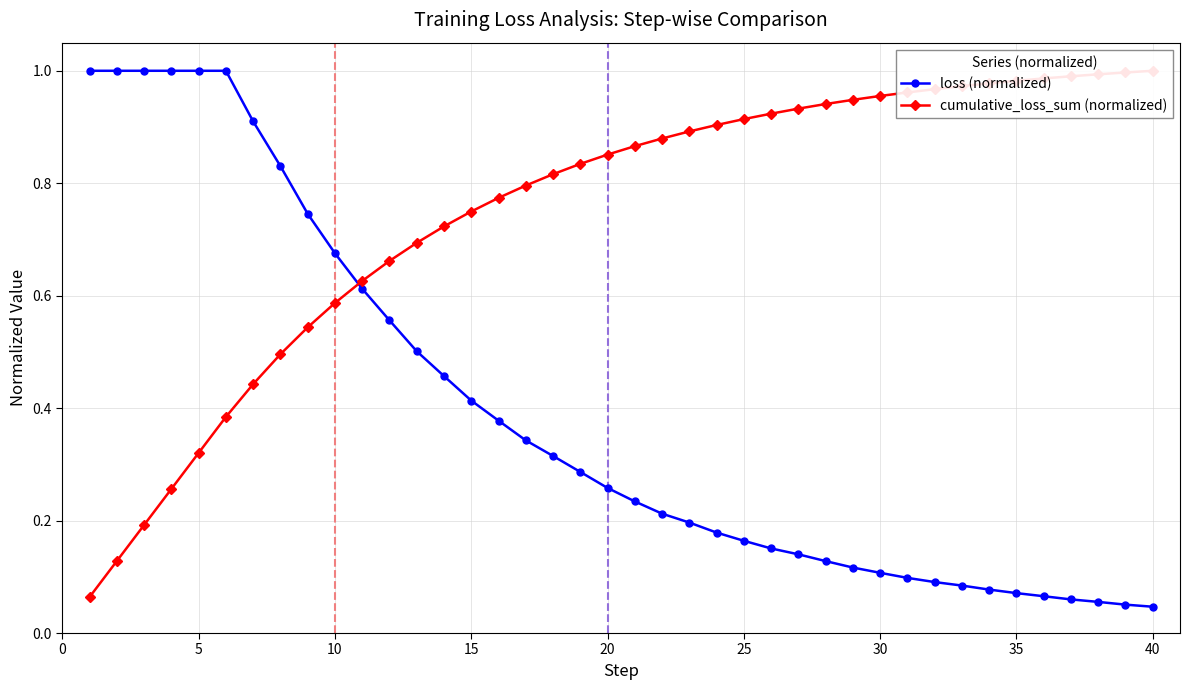

What is the maximum value for loss (normalized)?

1.0